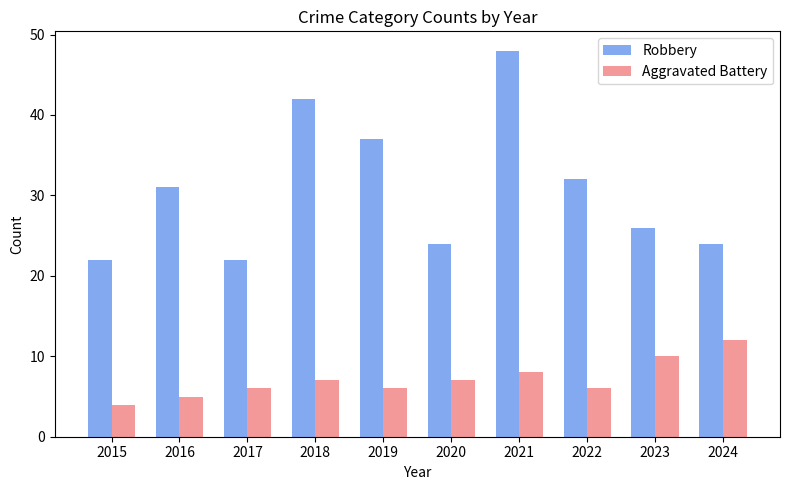

How many values in the Robbery series are below 31?

5